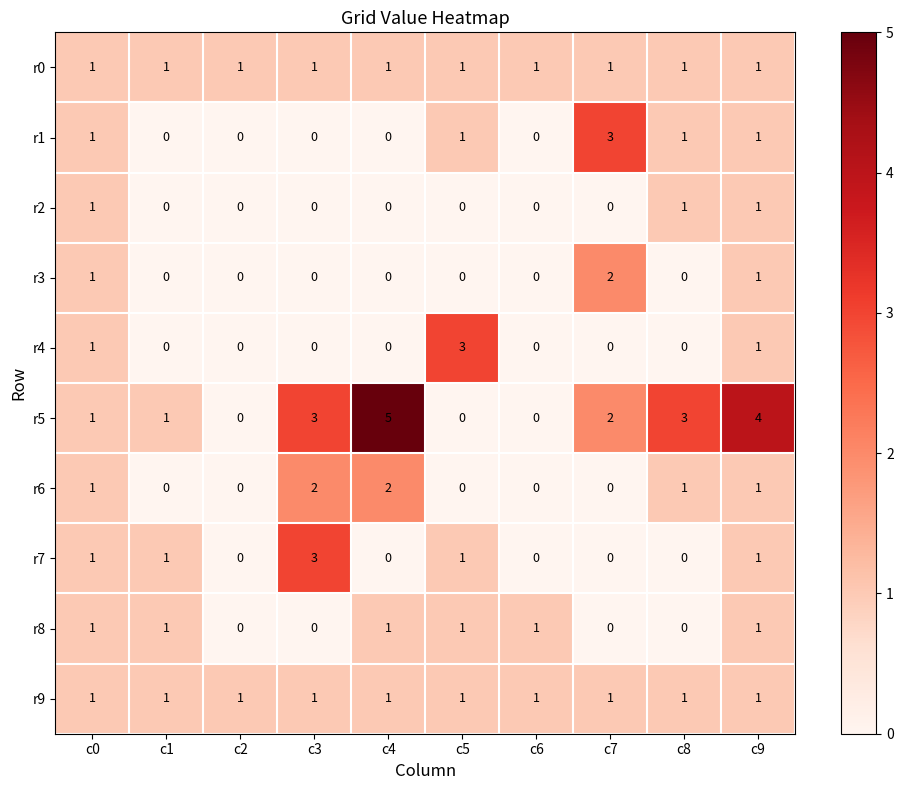

Which series has the largest range (max minus min)?

r5